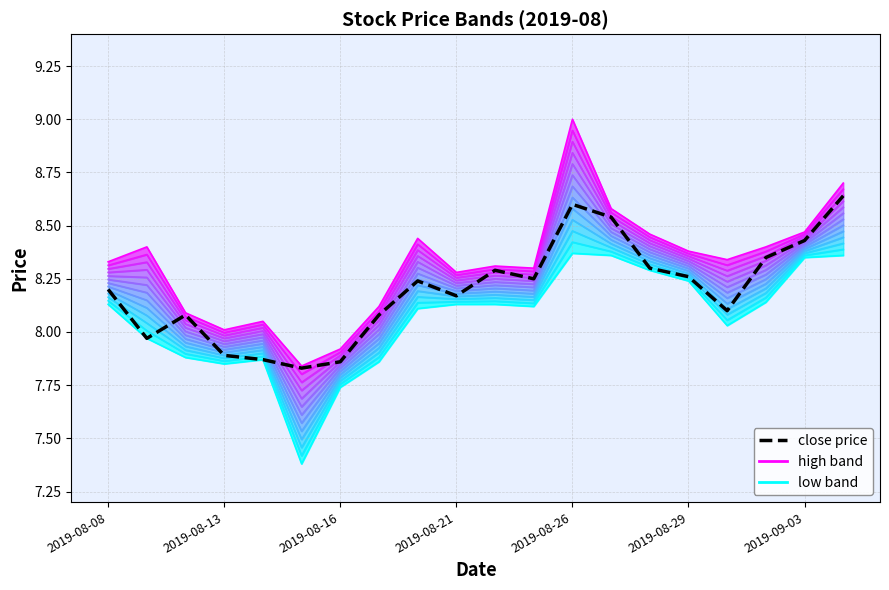

How many data points in close price are above 8?

15